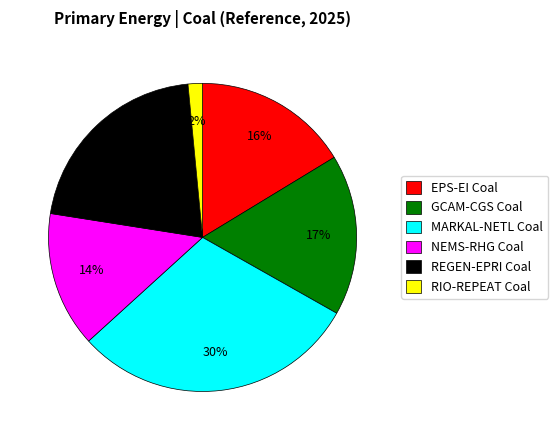

To the nearest percent, what is the average slice percentage?

17%